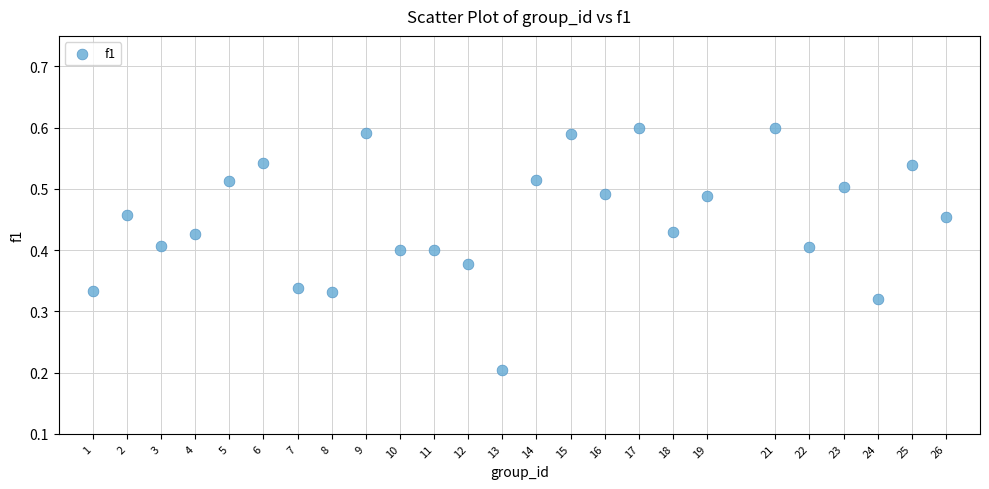

What is the range of X values (max minus min)?

25.0